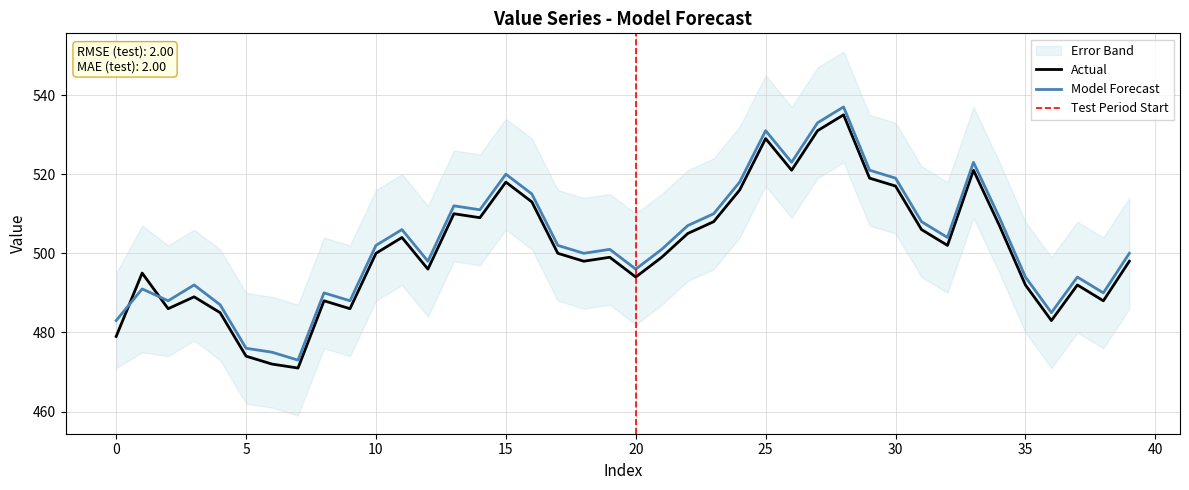

Is the value of Actual at 16 greater than the value of Forecast at 19?

Yes